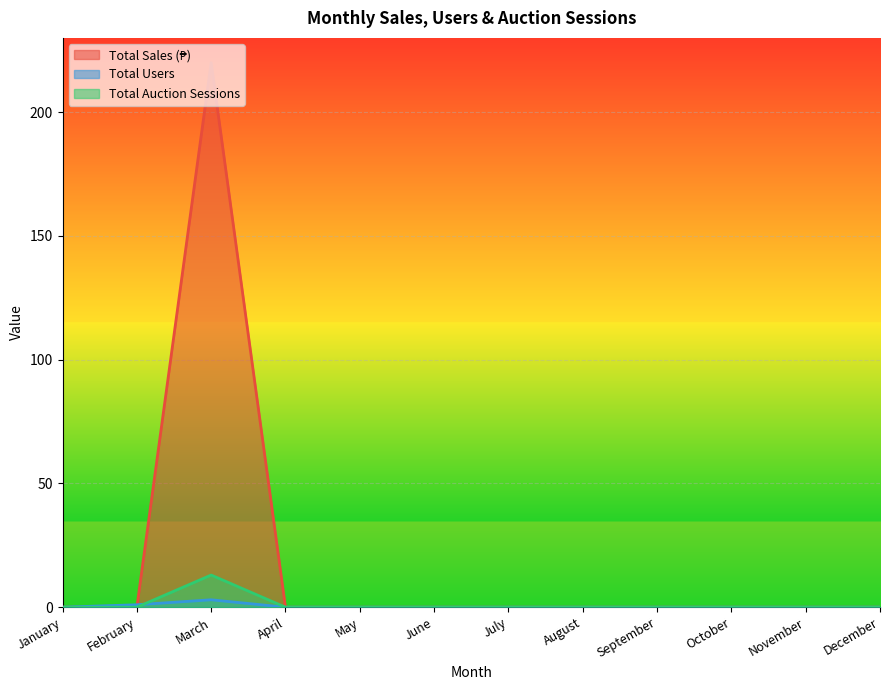

Which series has the largest total across all categories?

Total Sales (₱)